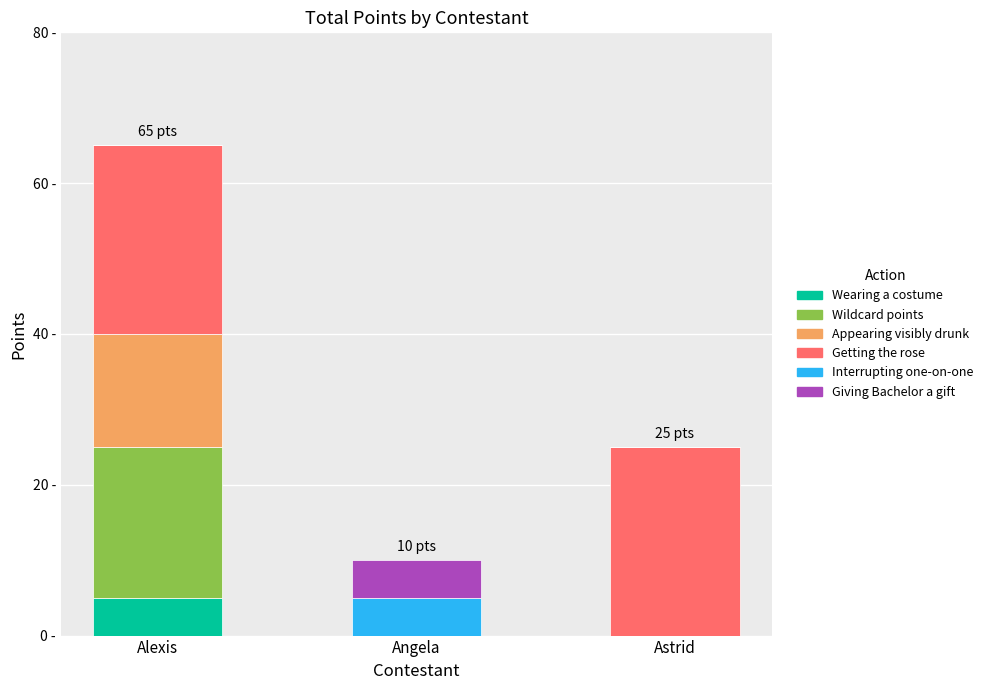

List the series in order of their peak value, lowest first.

Wearing a costume, Interrupting one-on-one, Giving Bachelor a gift, Appearing visibly drunk, Wildcard points, Getting the rose